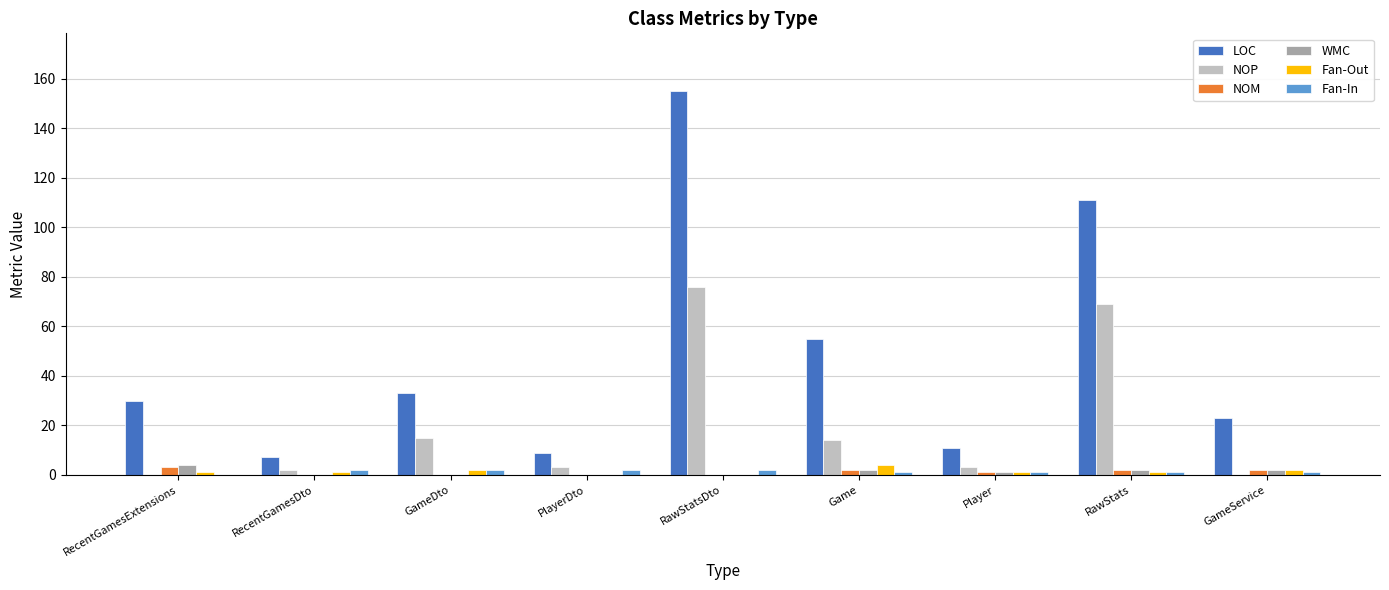

Are the bars horizontal?

No